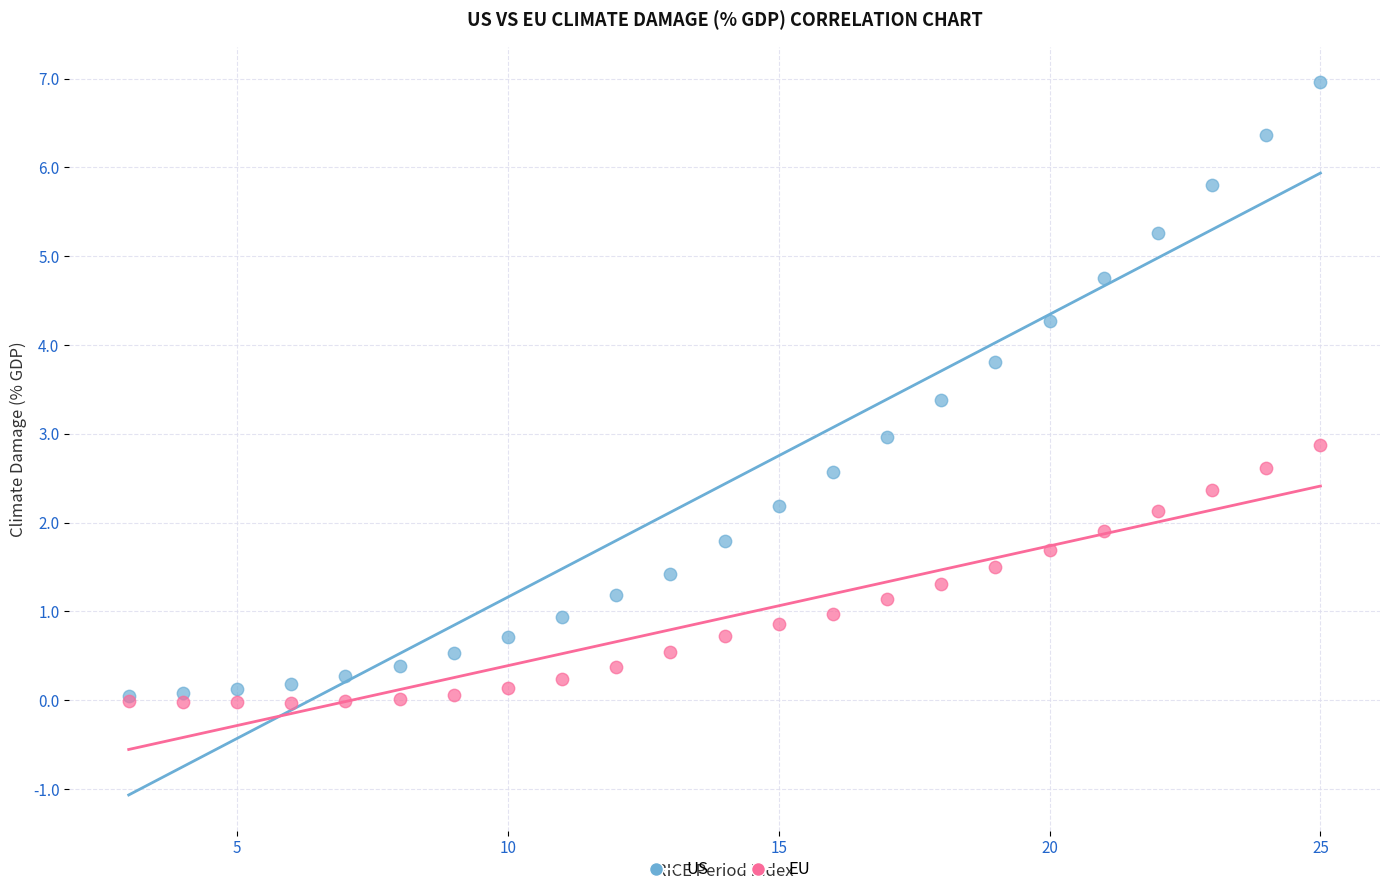

What are all the series names shown in the legend?

US, EU